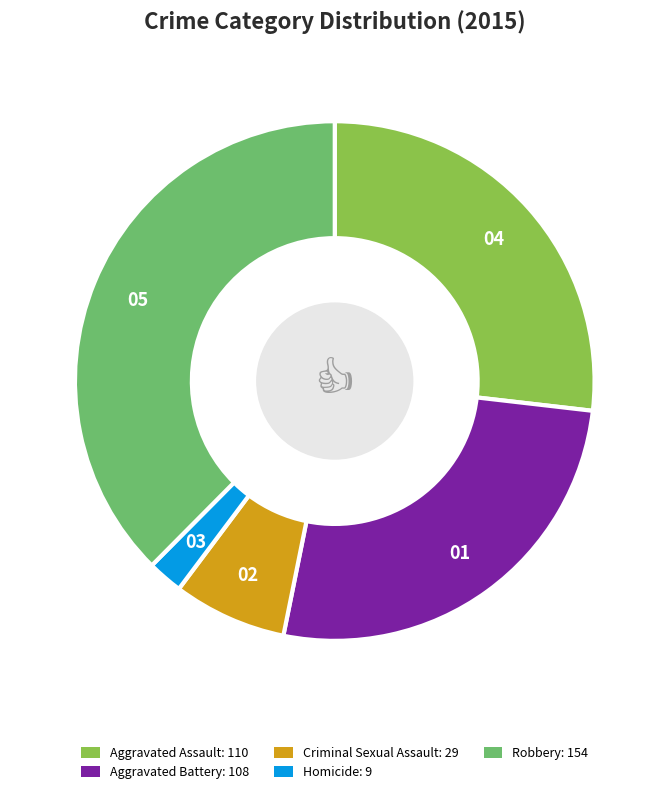

Is it true that Aggravated Battery is 32% of the pie?

False